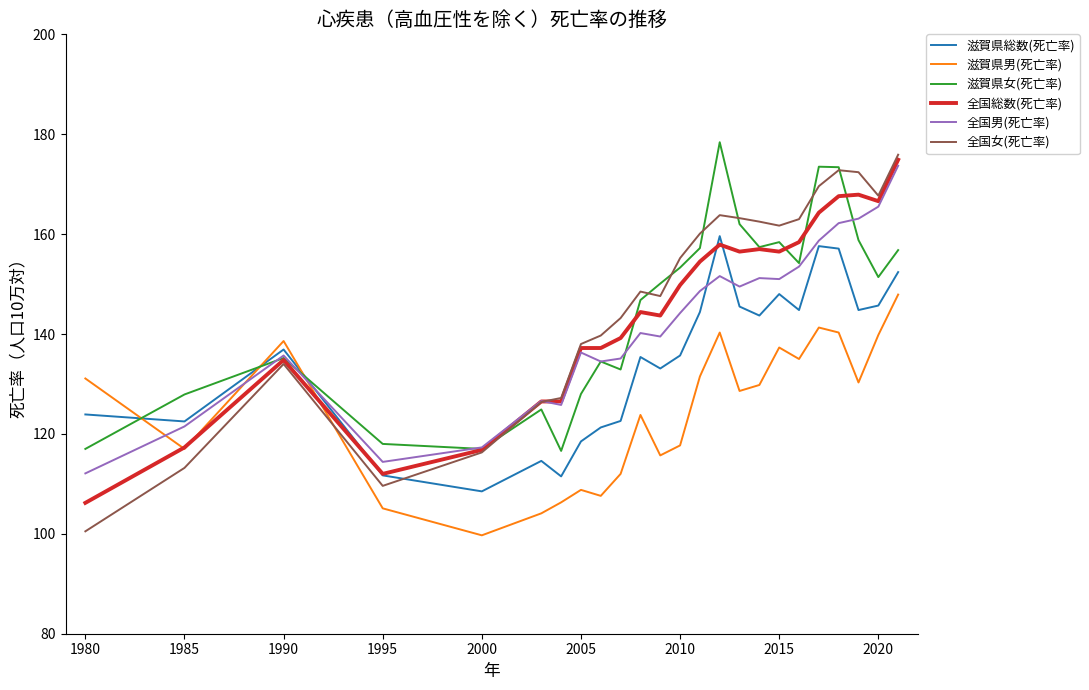

Which series has the largest range (max minus min)?

全国女(死亡率)